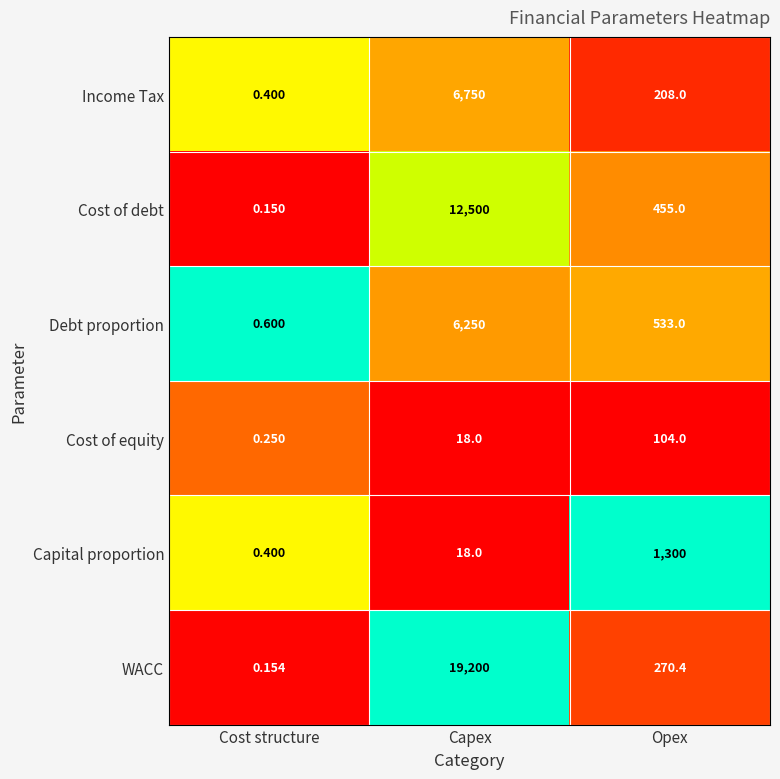

Which series has the largest range (max minus min)?

WACC